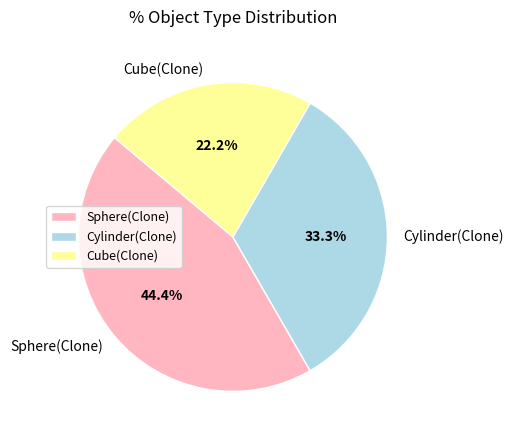

To the nearest percent, what percentage of the pie is Cylinder(Clone)?

33%